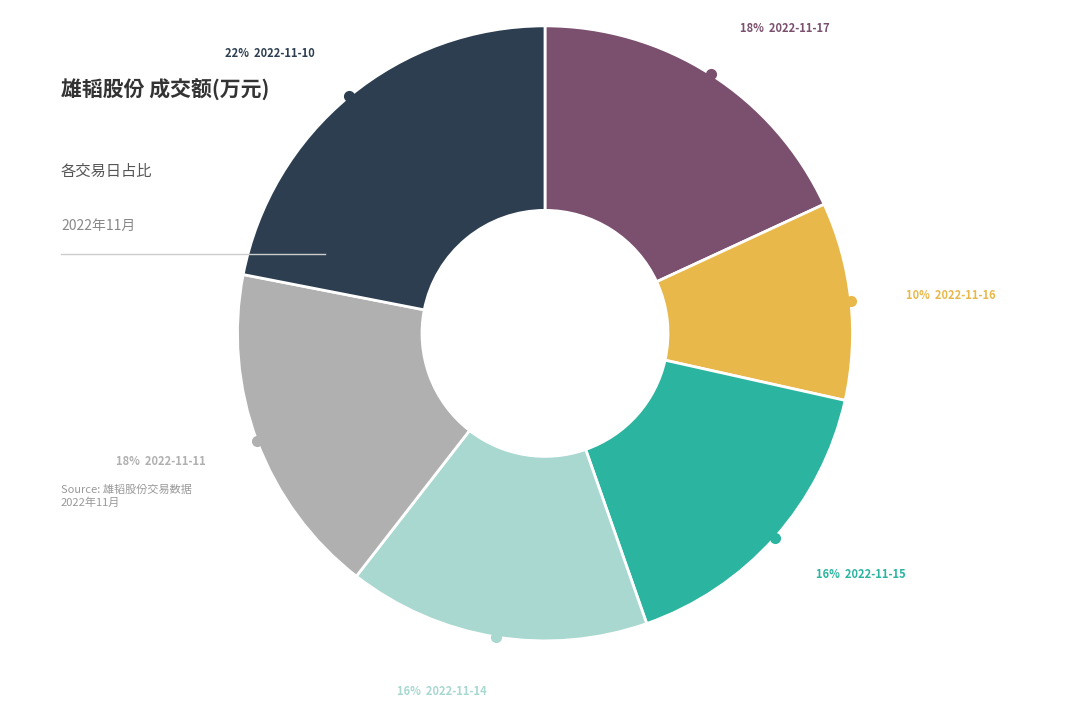

What portion of the pie excludes 2022-11-16?

89.6%